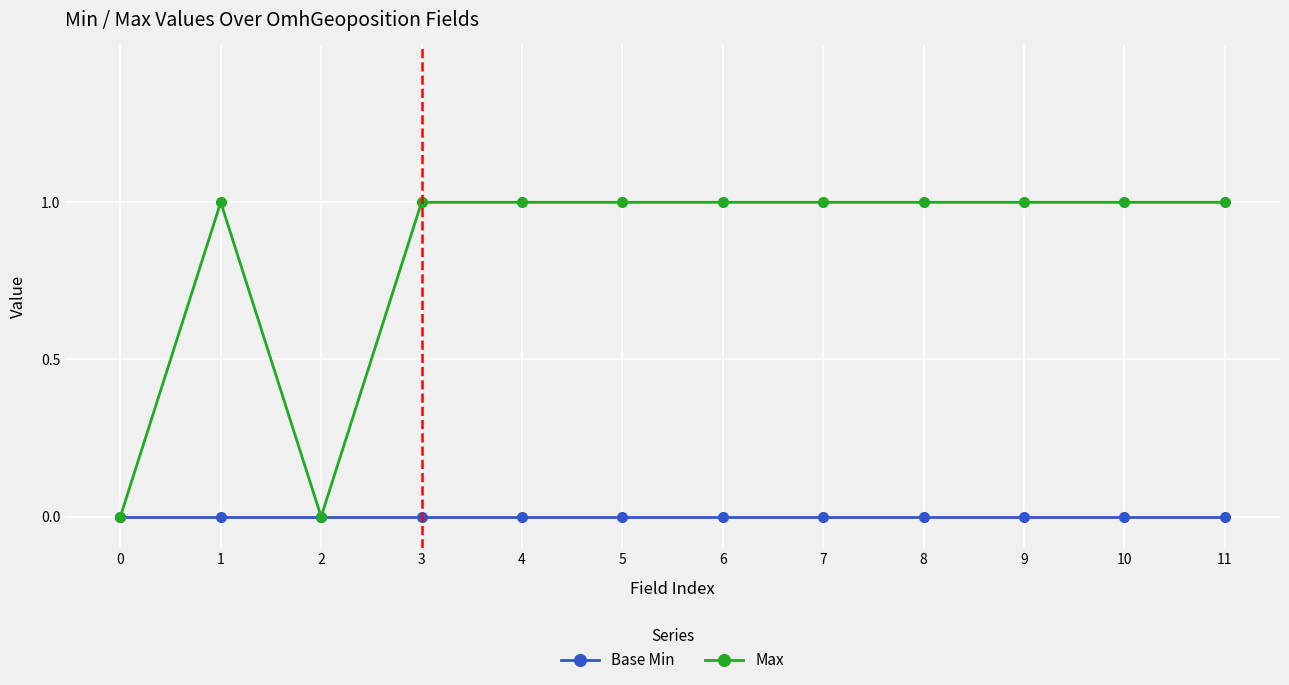

What is the greatest value displayed?

1